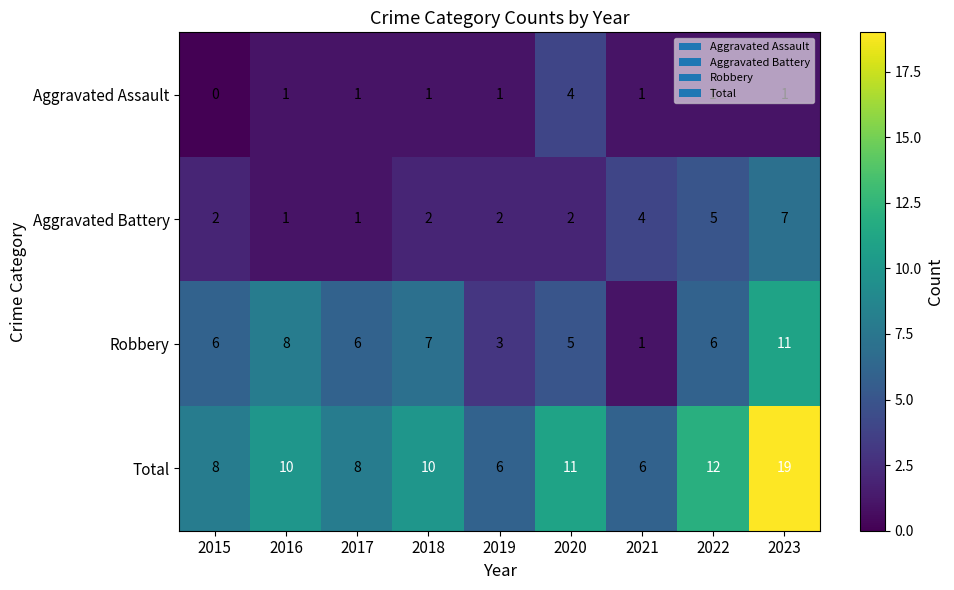

Read the Robbery value at 2023, to the nearest 10.

10